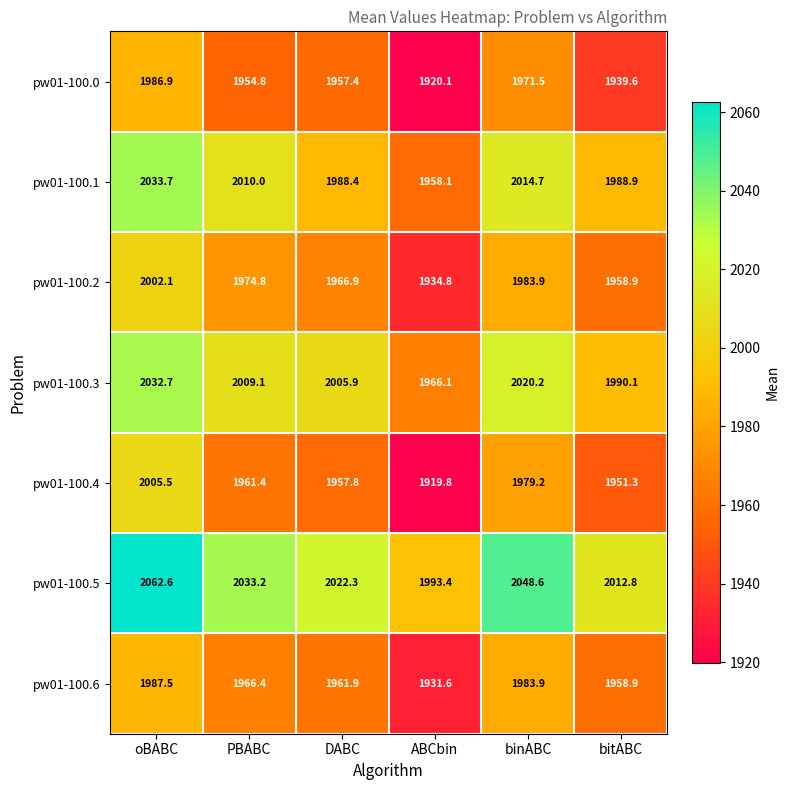

How many data points does each series have?

6